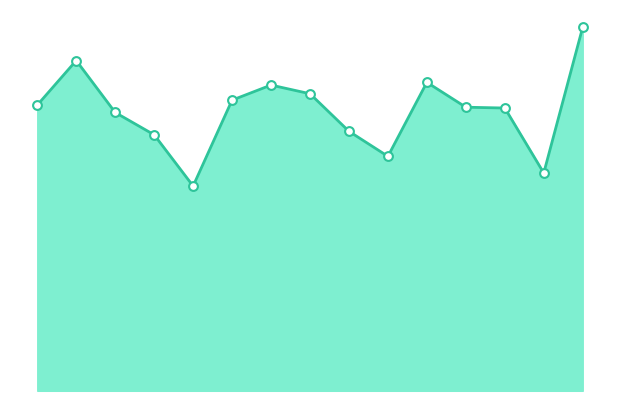

Does the chart have visible grid lines?

No